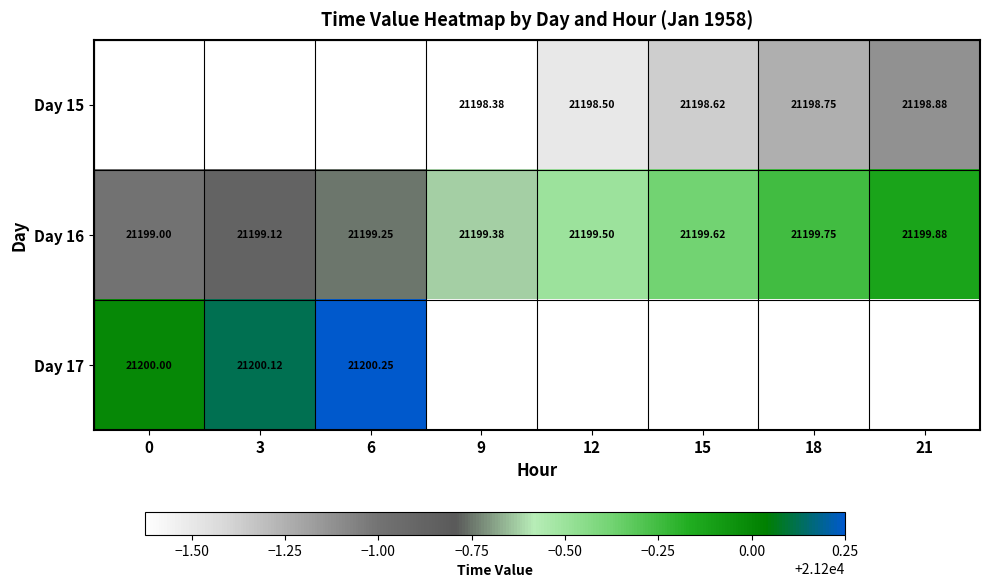

What is the greatest value displayed?

21200.2